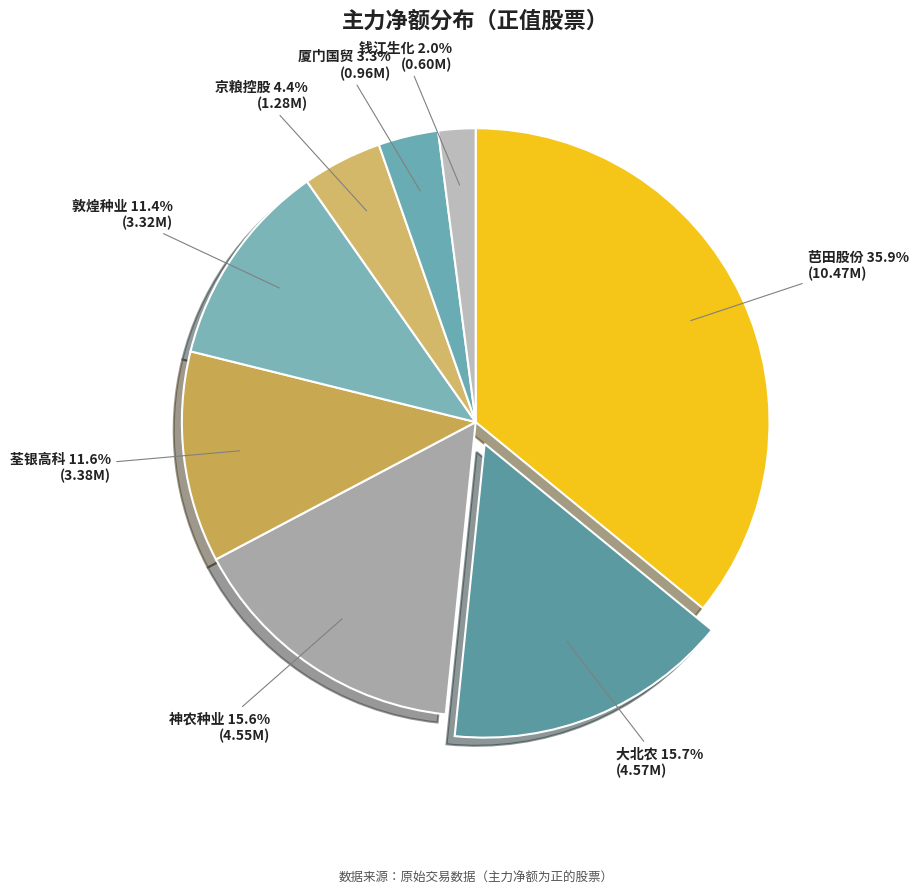

Does 荃银高科 represent more than half of the total?

No